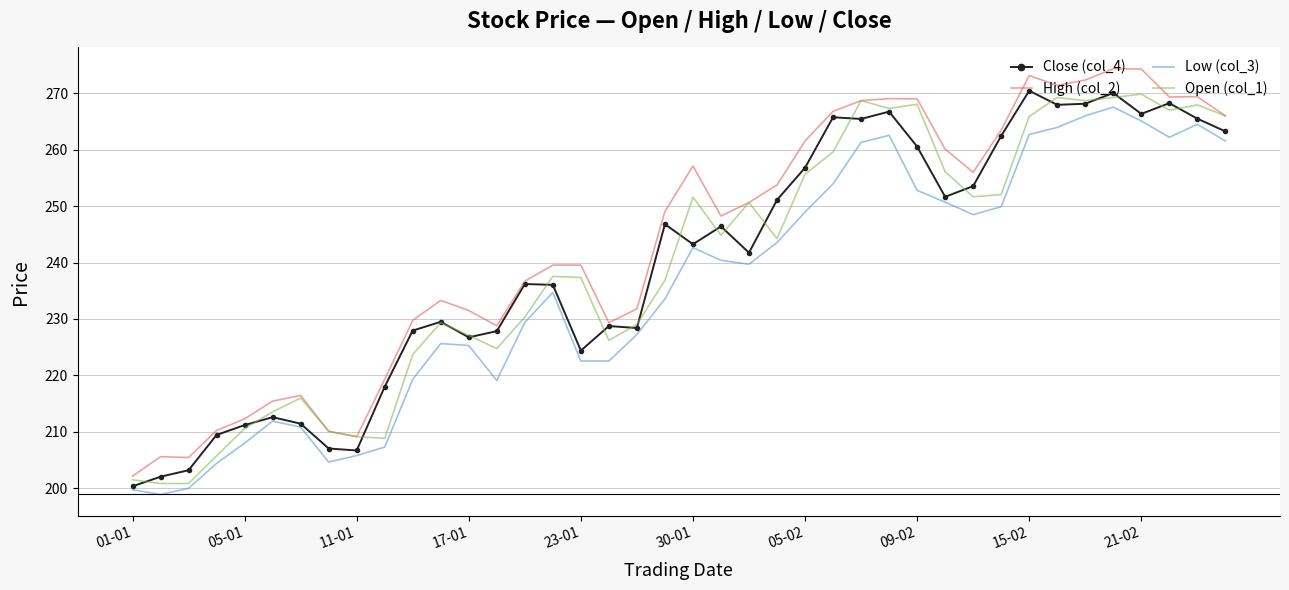

Which series has the largest total across all categories?

High (col_2)